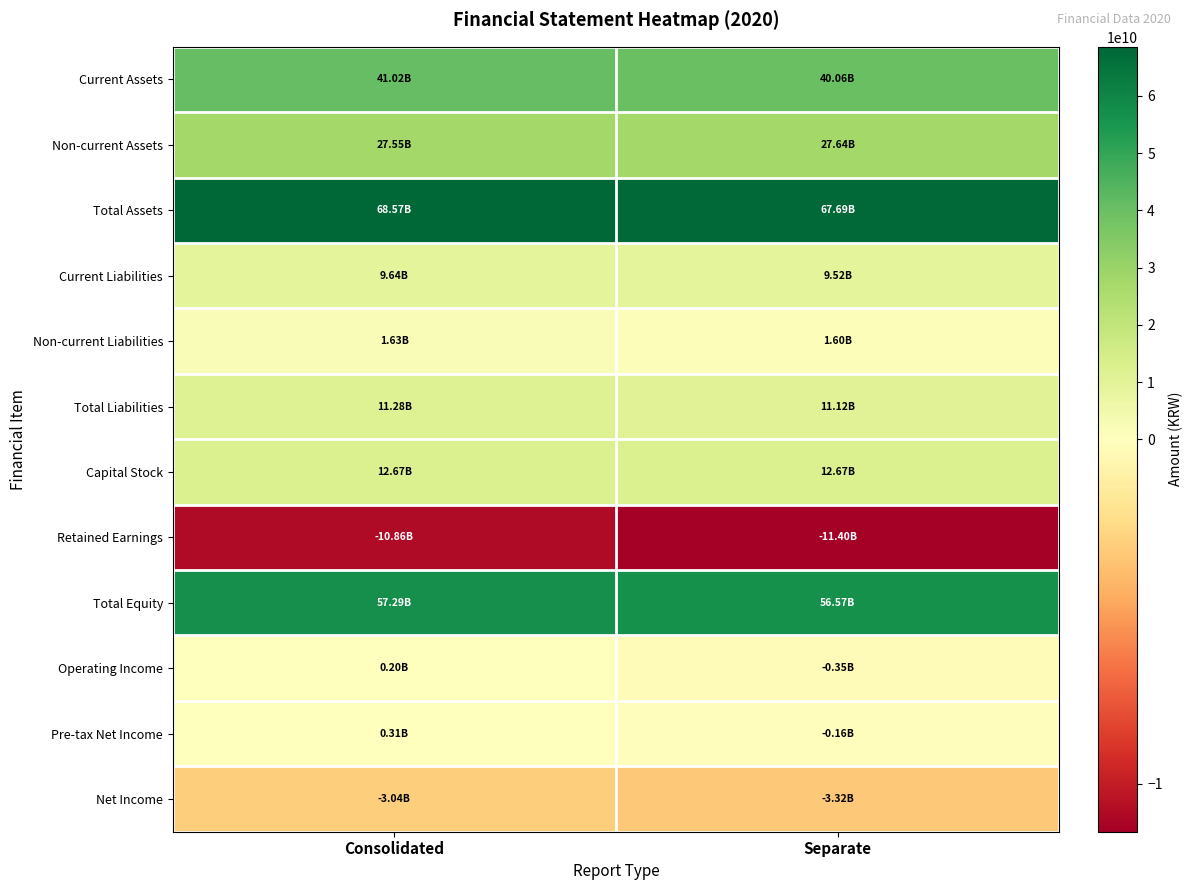

At which category is the sum across all series the highest?

Consolidated